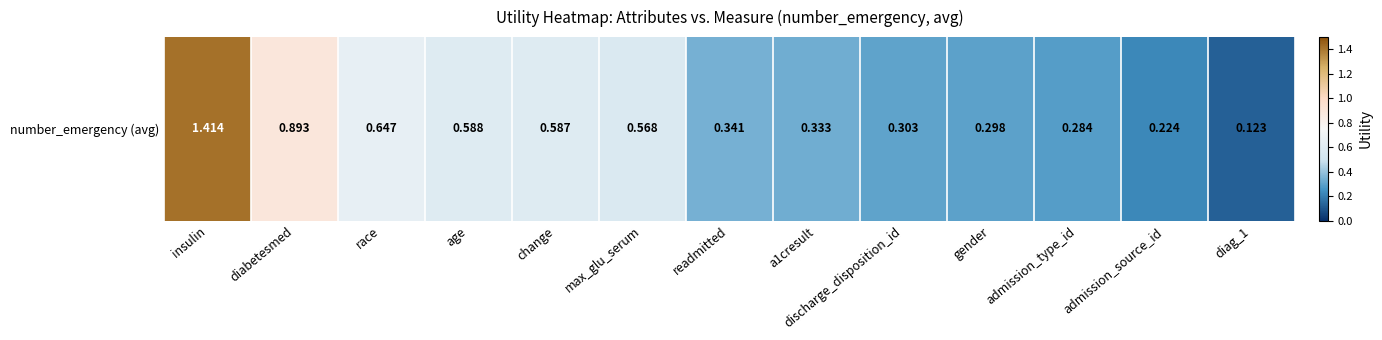

What is the minimum value shown in the chart?

0.1